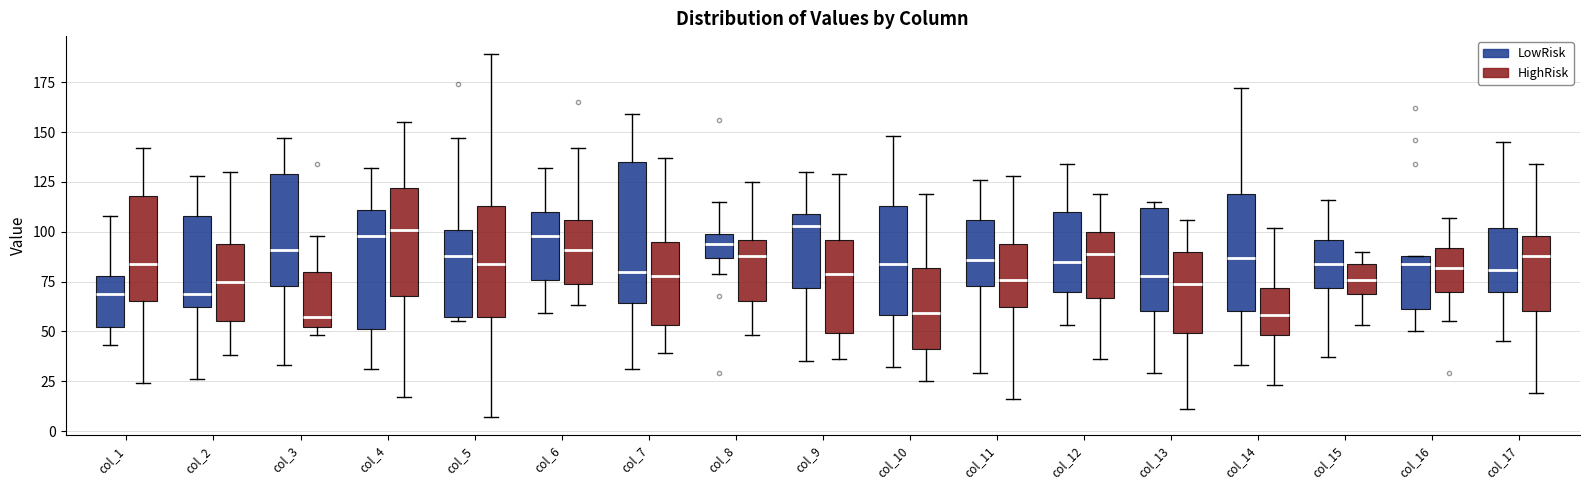

Where does the upper whisker of the box for col_9 (LowRisk) end on the y-axis? The values are not printed on the chart, so give them approximately, as read against the axis.

130